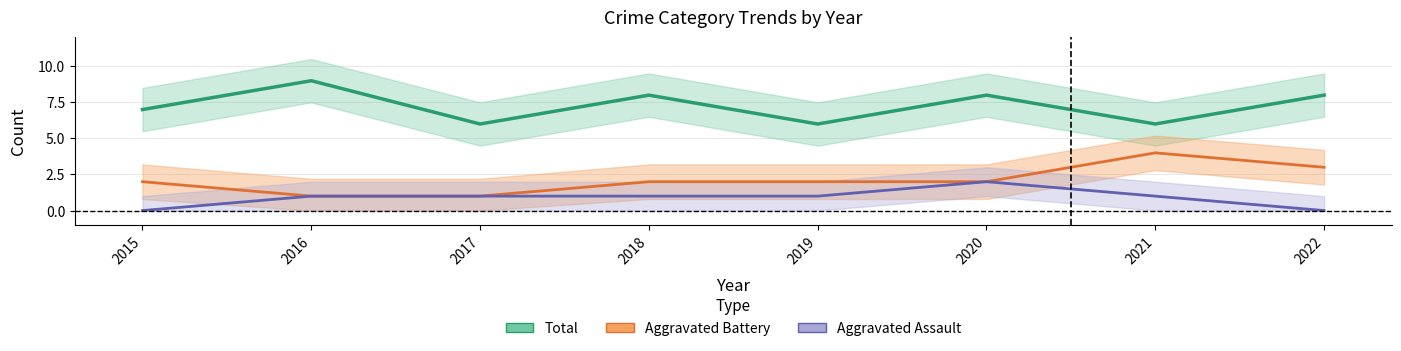

Is it true that Total equals 16 at 2016?

False